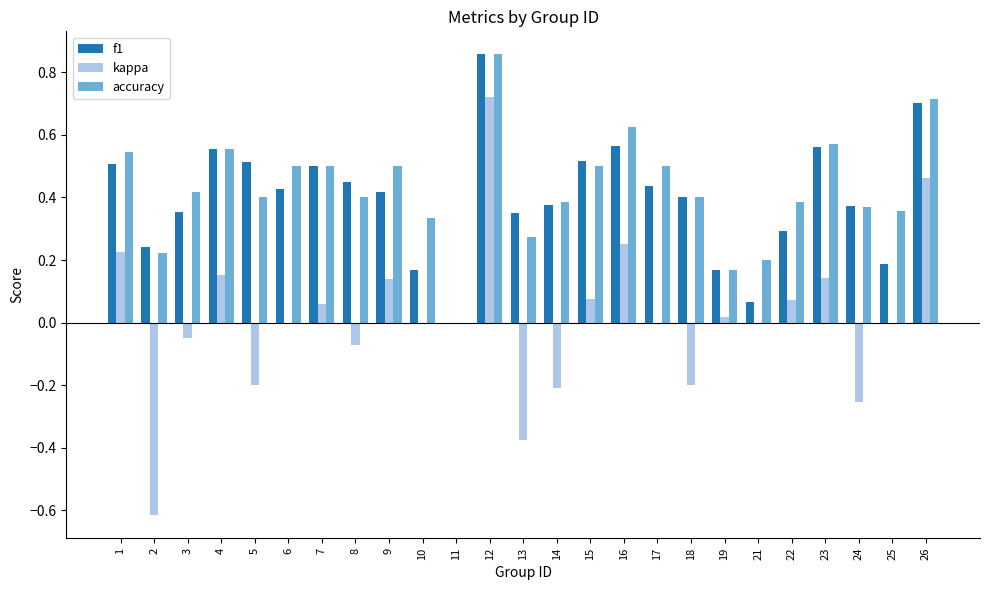

True or false: accuracy has a value of 0.3 at 4.

False